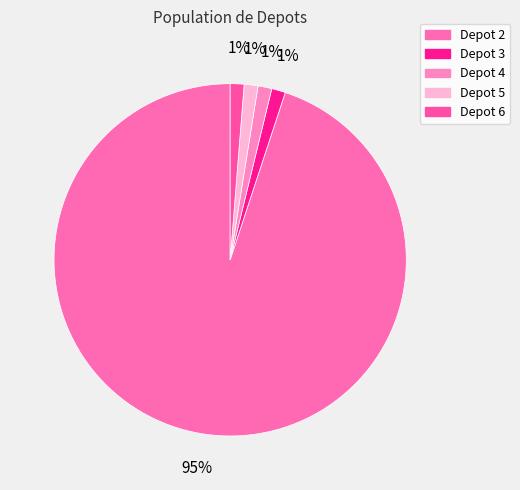

To the nearest percent, what is the difference between the largest and smallest slice percentages?

94%